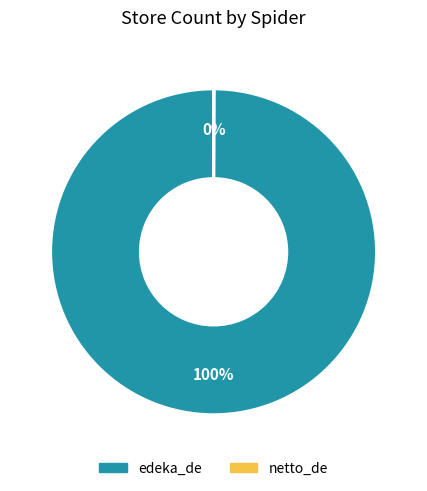

What percentage is the edeka_de slice, to the nearest percent?

100%